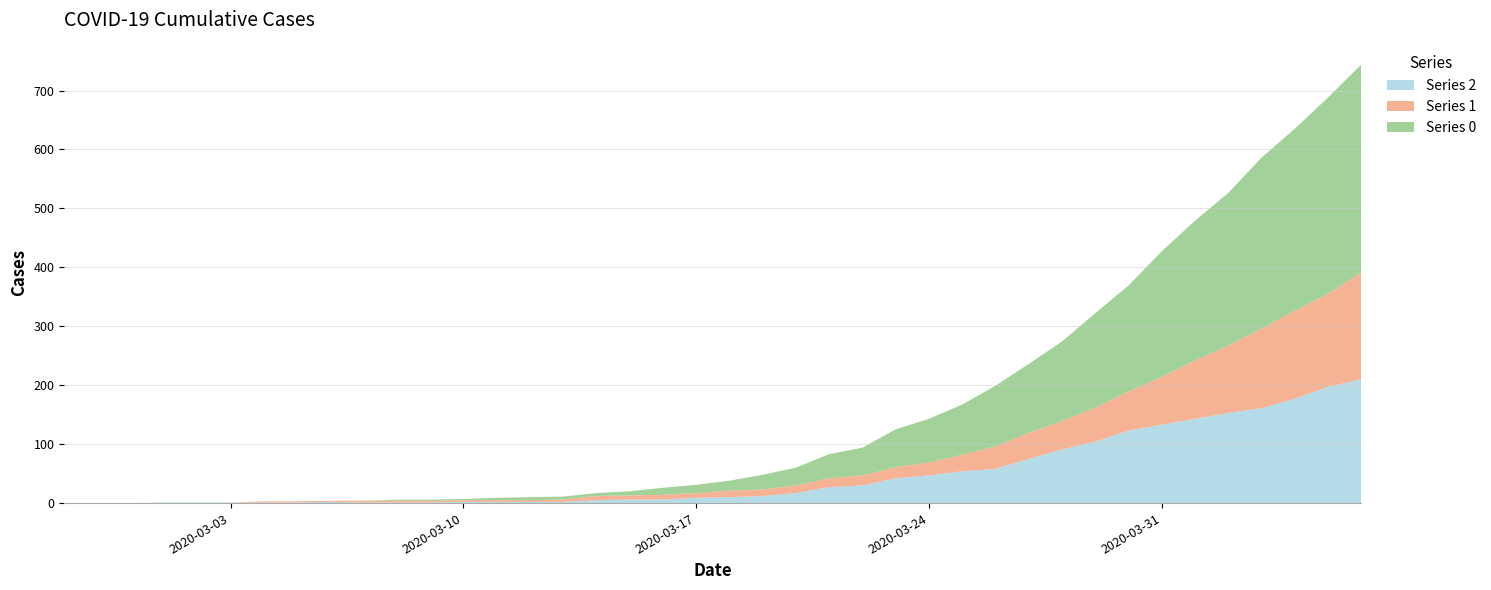

What is the value of the 0 point at the 23rd from the left?

30